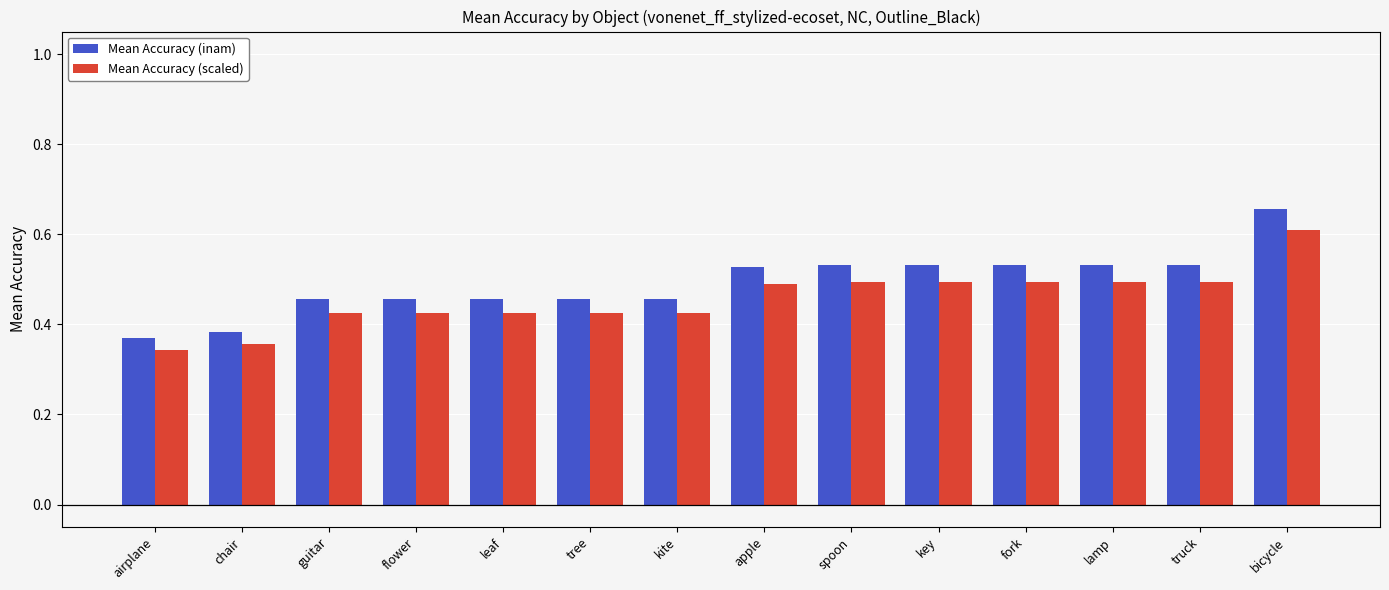

What is the label of the 1st bar from the right?

bicycle